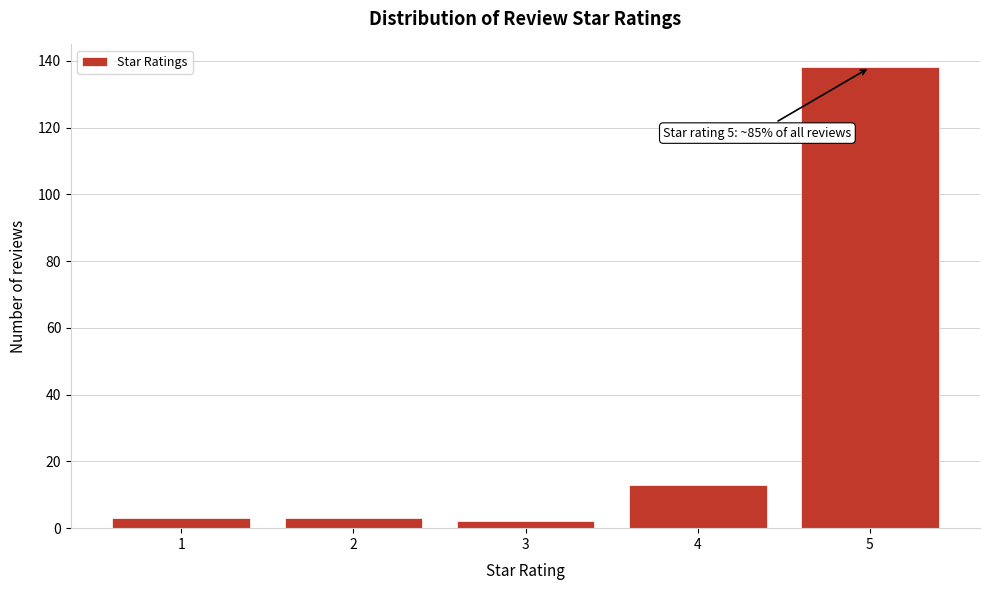

Which range on the x-axis has the tallest bar?

4.5 to 5.5